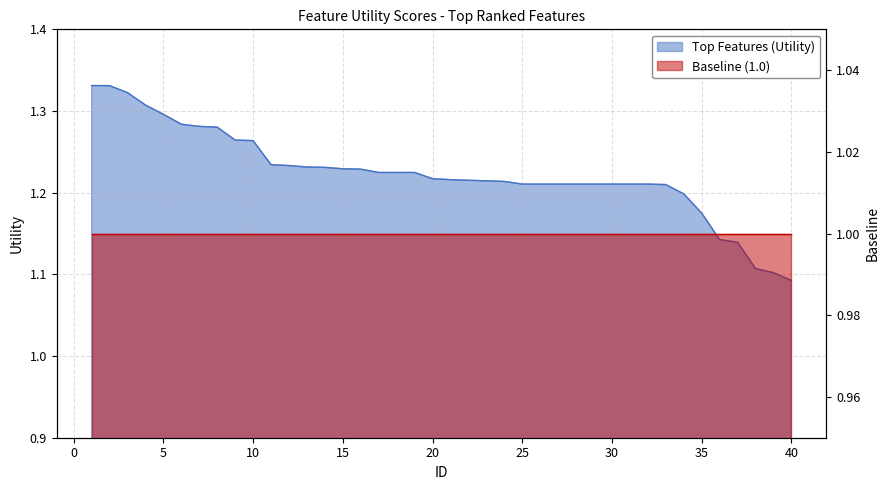

What is the ratio of the value at 35 to the value at 5?

0.9